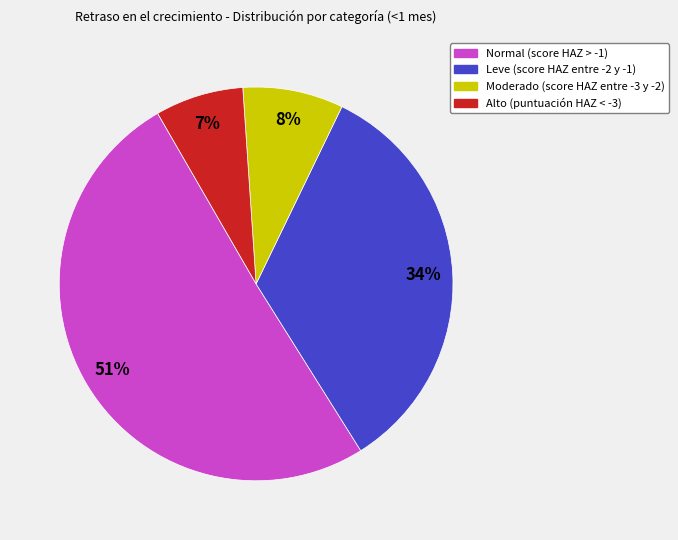

What is the majority slice?

Normal (score HAZ > -1)